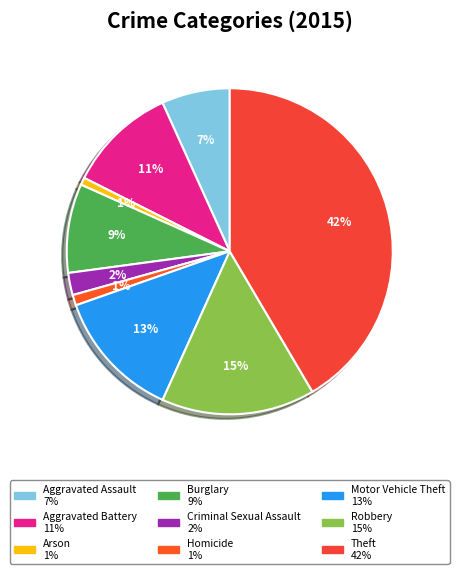

Which has a higher value, Motor Vehicle Theft or Theft?

Theft